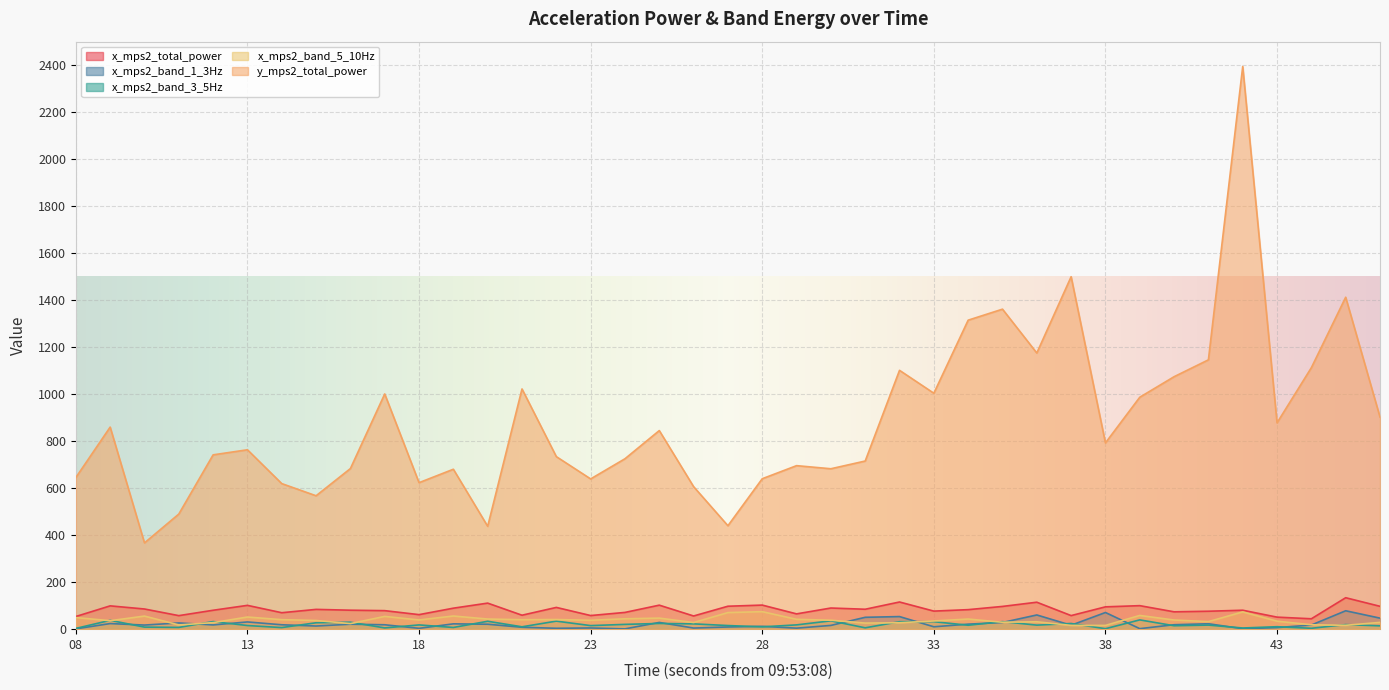

What are all the series names shown in the legend?

x_mps2_total_power, x_mps2_band_1_3Hz, x_mps2_band_3_5Hz, x_mps2_band_5_10Hz, y_mps2_total_power